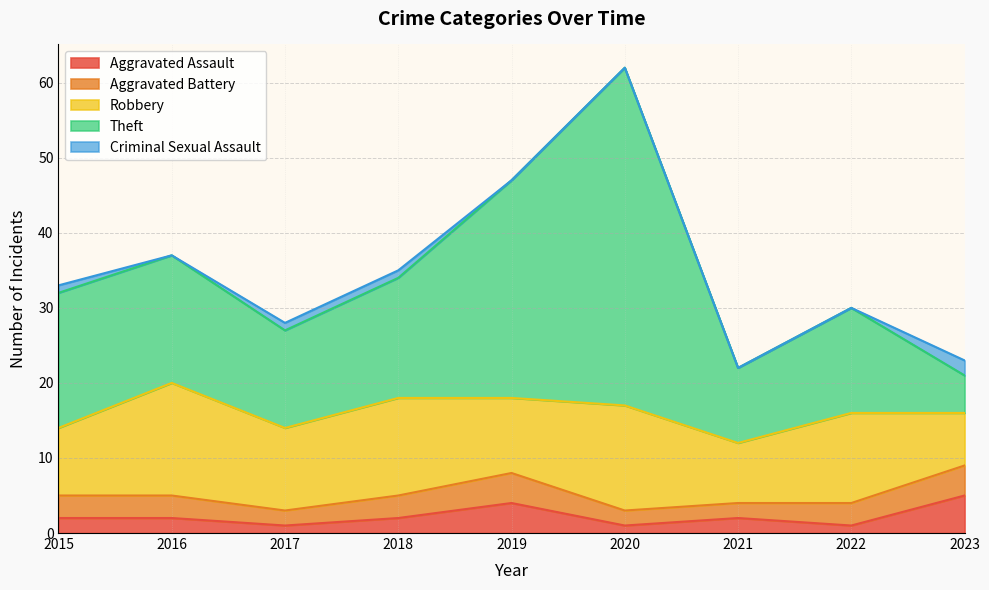

What is the spread (max minus min) of values at 2022?

14